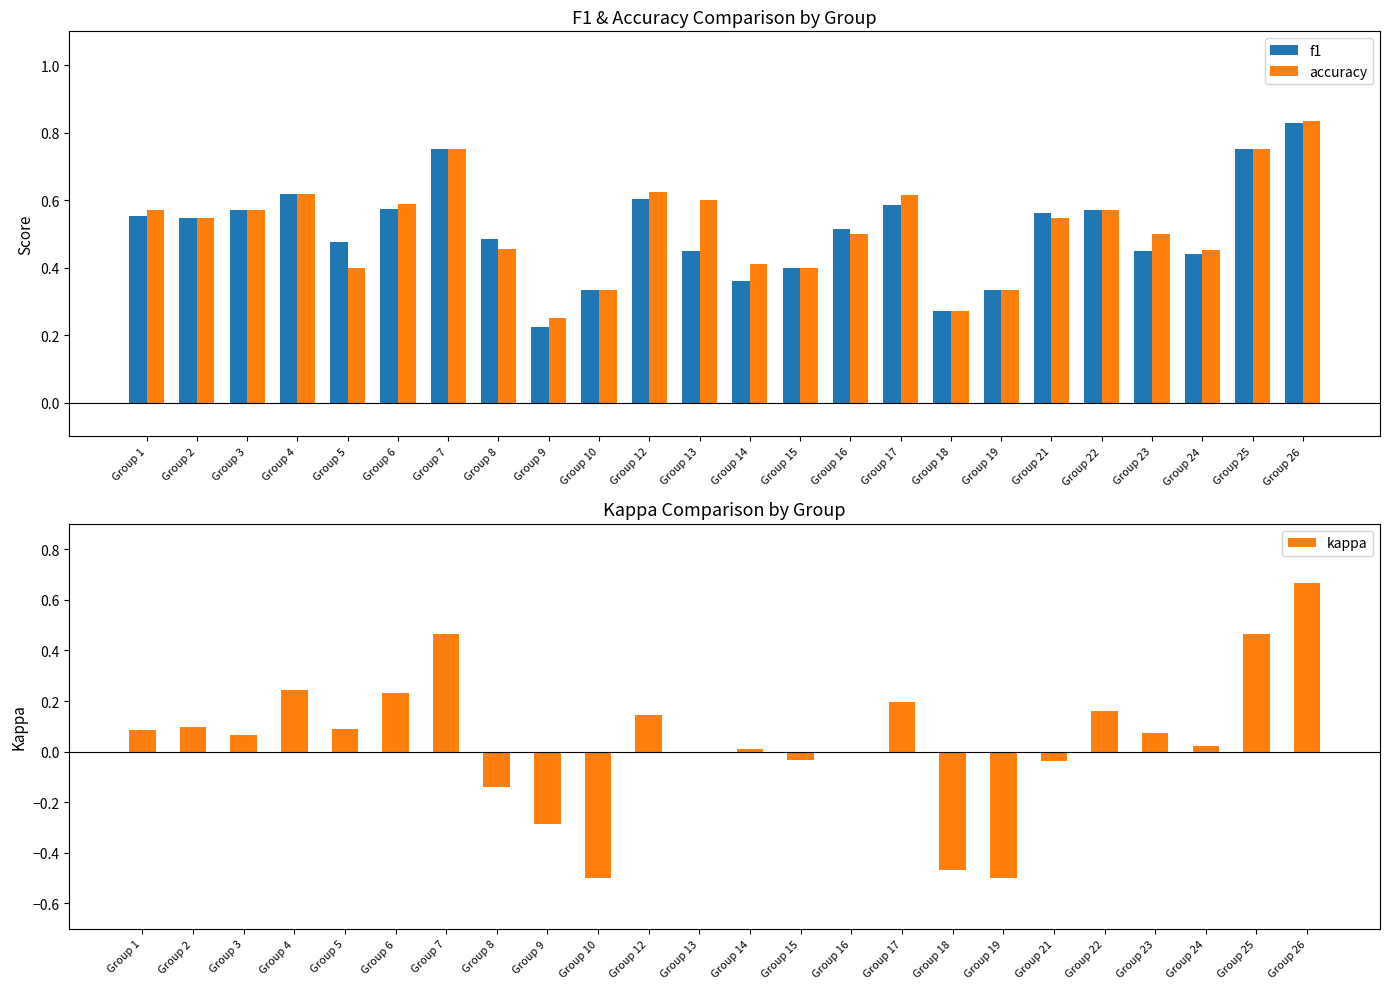

The kappa series shows -0.5 at Group 18. True or false?

True